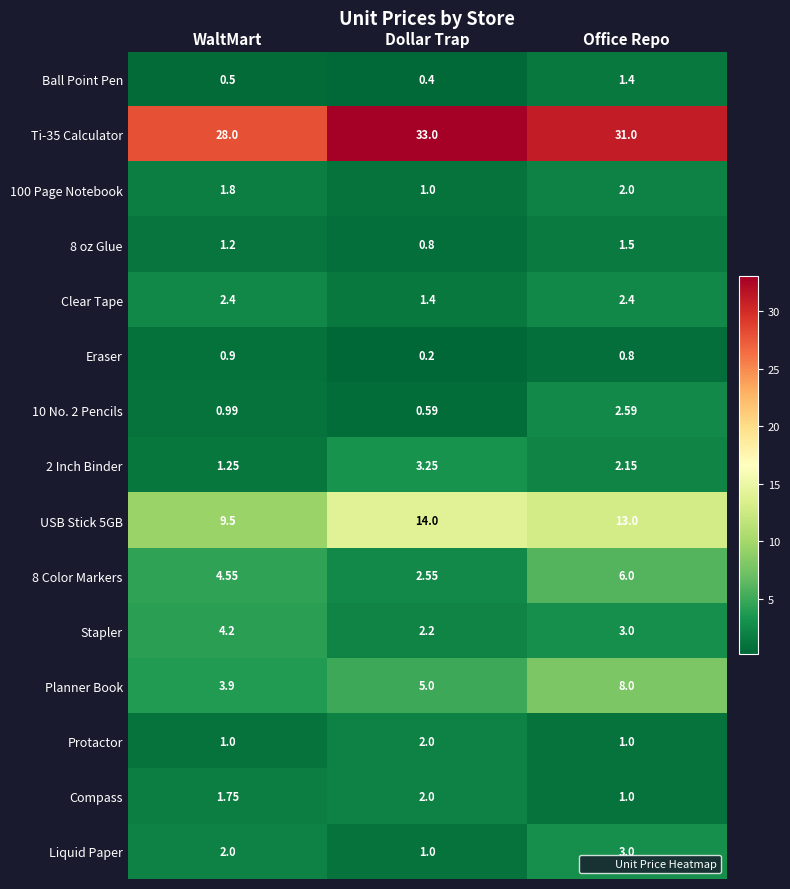

What is the maximum value shown in the chart?

33.0